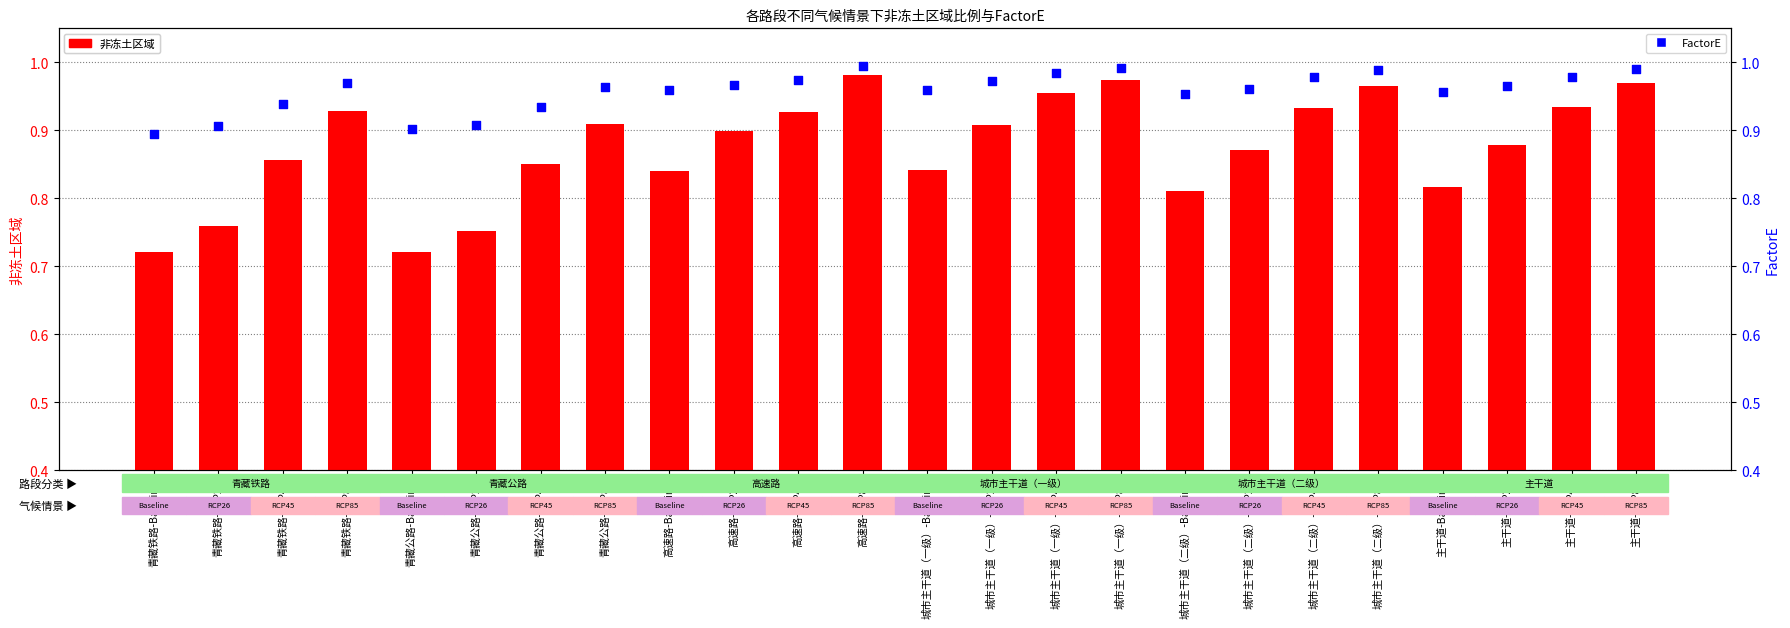

Which series has the largest Y range (max minus min)?

非冻土区域